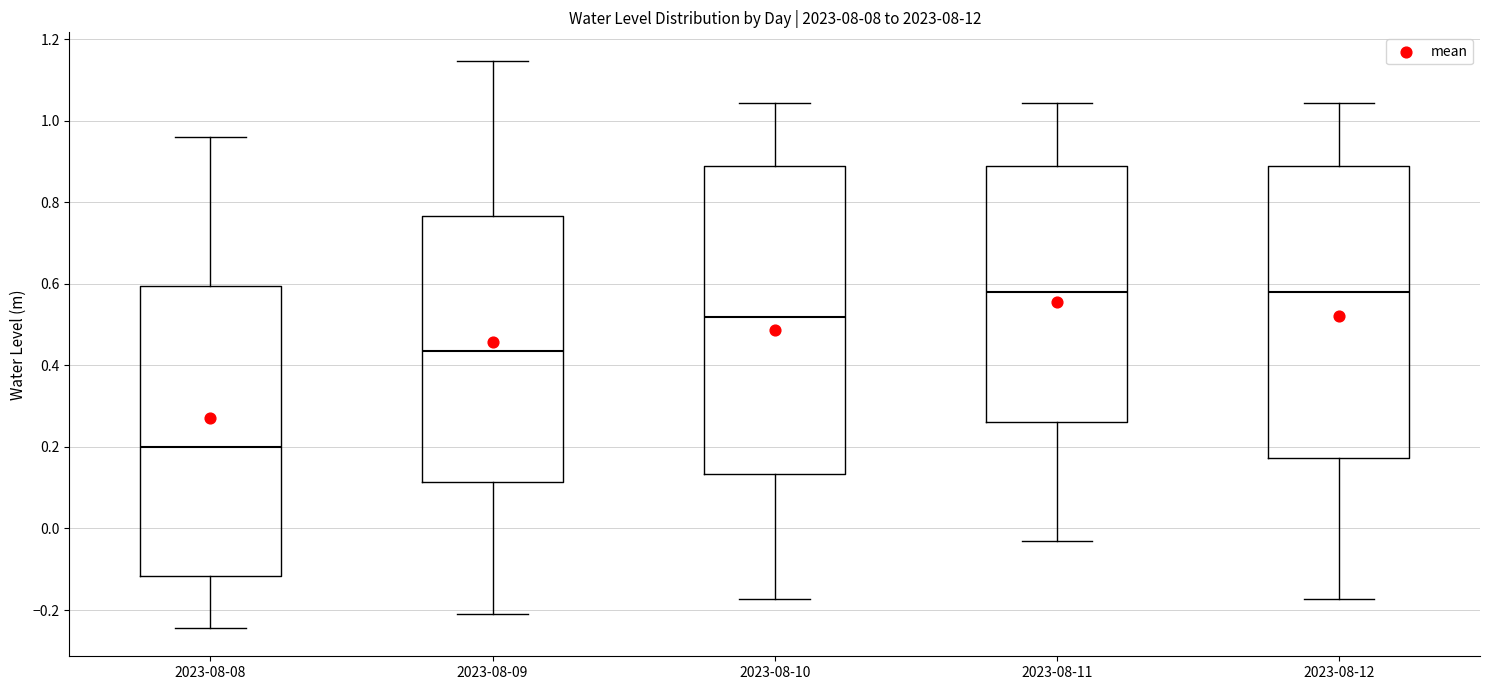

Reading left to right, read every box against the y-axis: the position of its median line, the range the box covers, and the ends of its whiskers. The values are not printed on the chart, so give them approximately, as read against the axis.

2023-08-08: median 0.20, box -0.12 to 0.60, whiskers -0.24 to 0.96
2023-08-09: median 0.44, box 0.12 to 0.76, whiskers -0.20 to 1.14
2023-08-10: median 0.52, box 0.14 to 0.88, whiskers -0.18 to 1.04
2023-08-11: median 0.58, box 0.26 to 0.88, whiskers -0.04 to 1.04
2023-08-12: median 0.58, box 0.18 to 0.88, whiskers -0.18 to 1.04